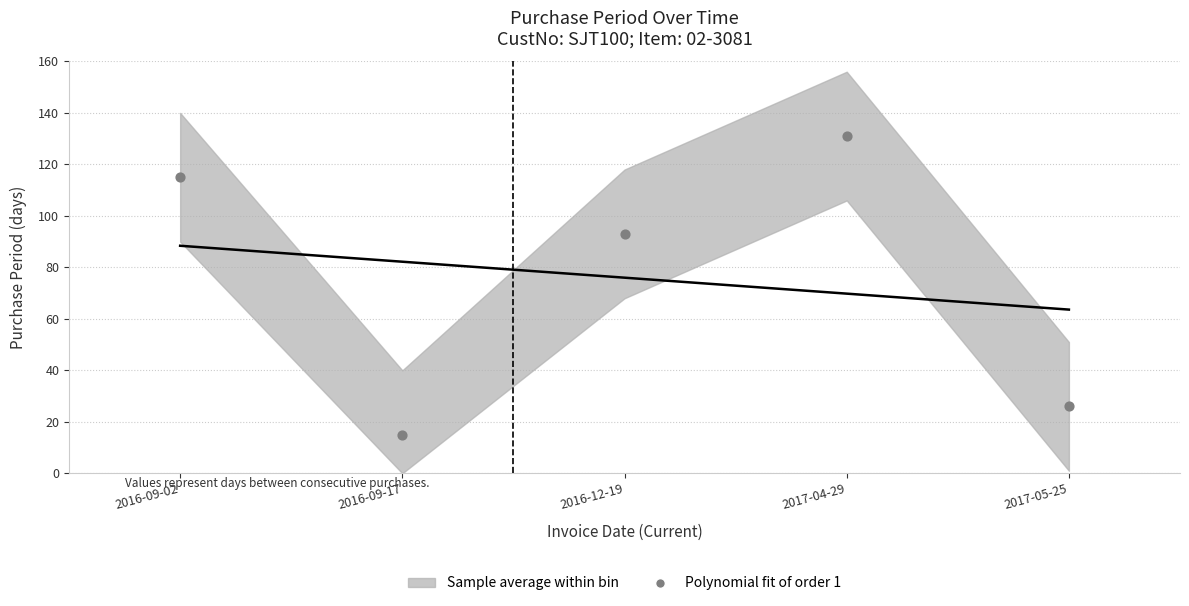

What is the average Y value?

76